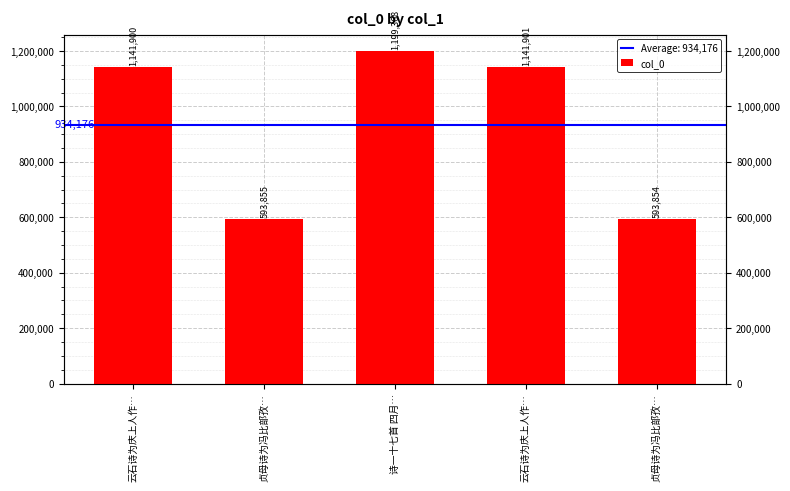

How many bars are there in total?

5